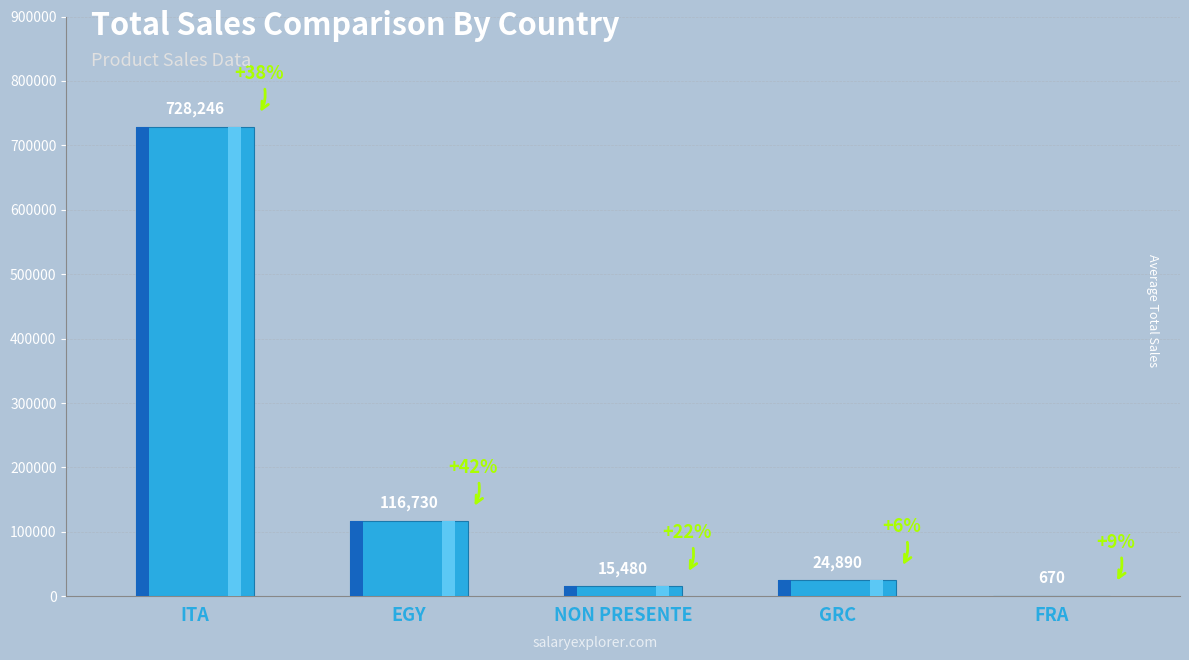

Are the bars horizontal?

No